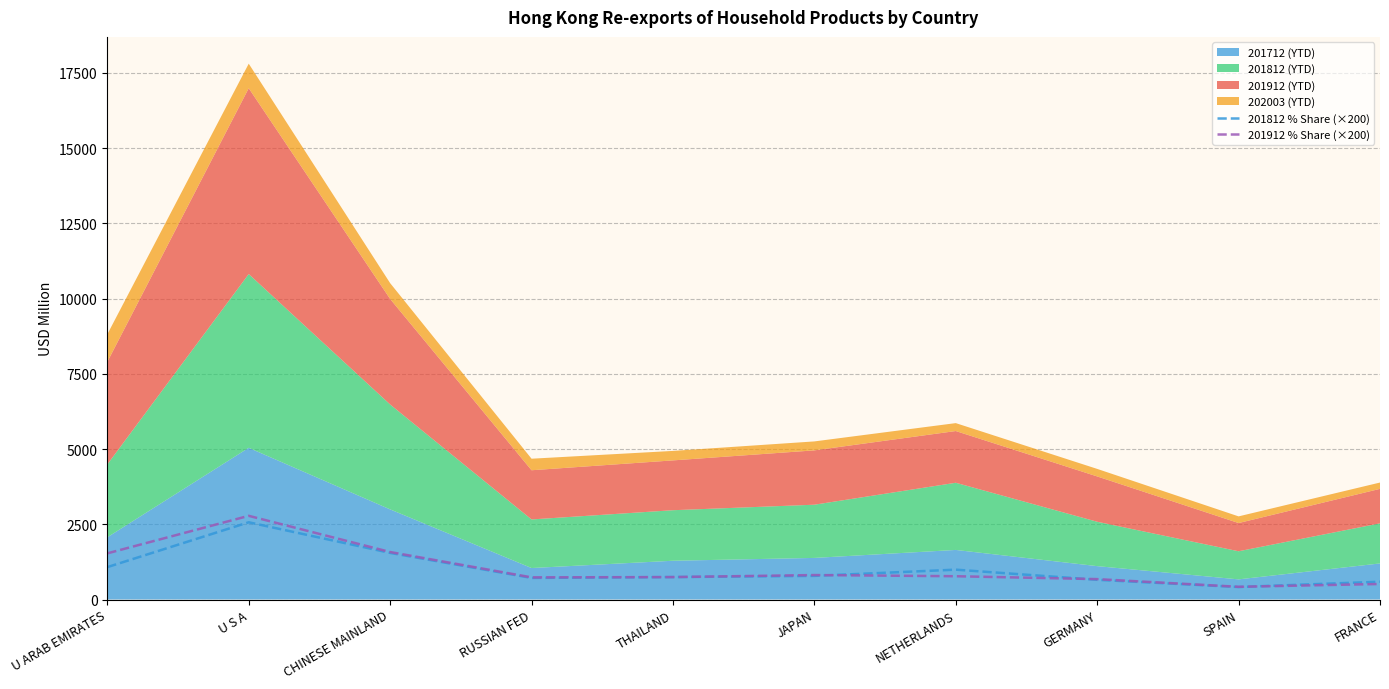

Does the chart display data point markers on the line(s)?

No